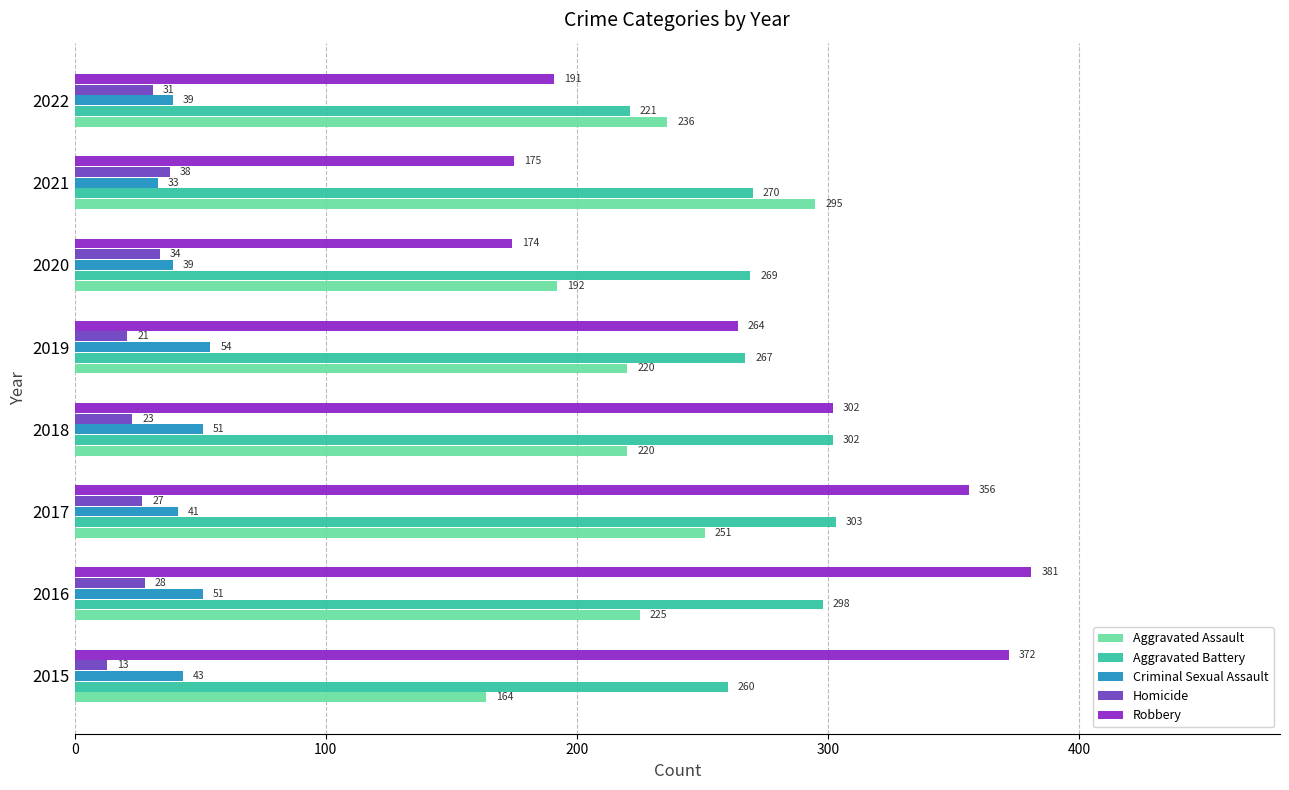

At which label does Robbery reach its minimum?

2020